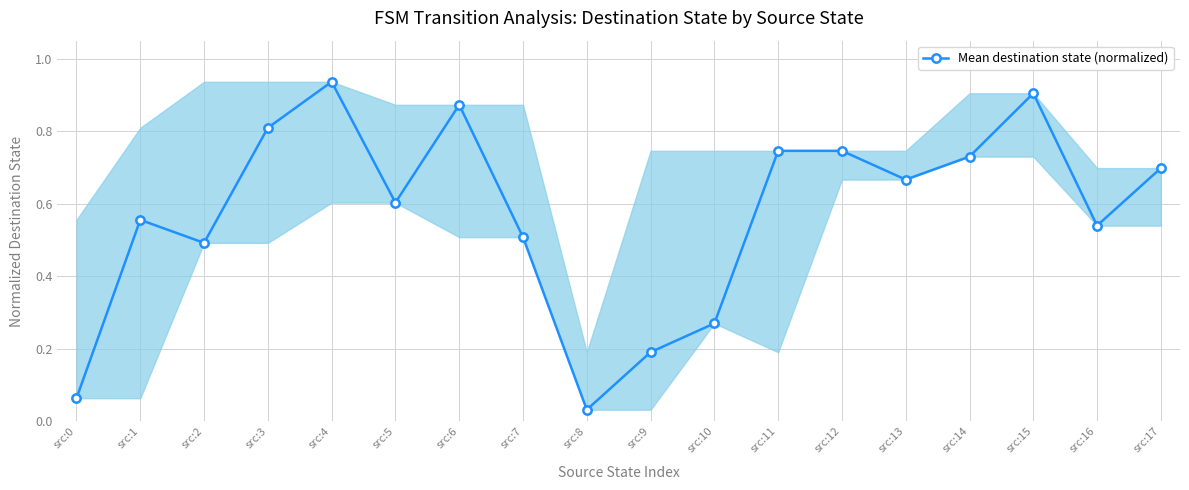

What is the difference between the second highest and second lowest values?

0.8